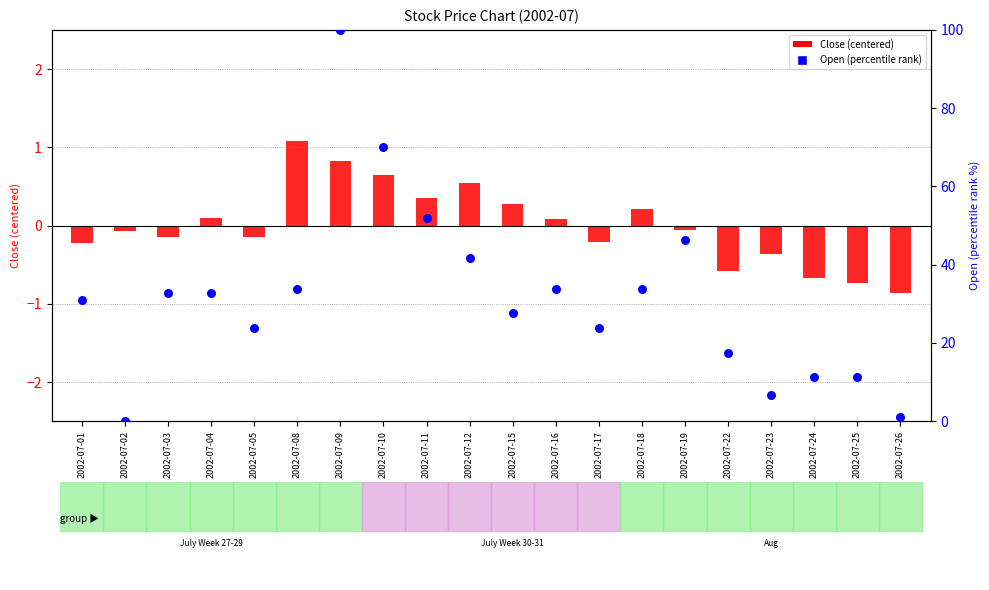

What are all the series names shown in the legend?

Close (centered), Open (percentile rank)